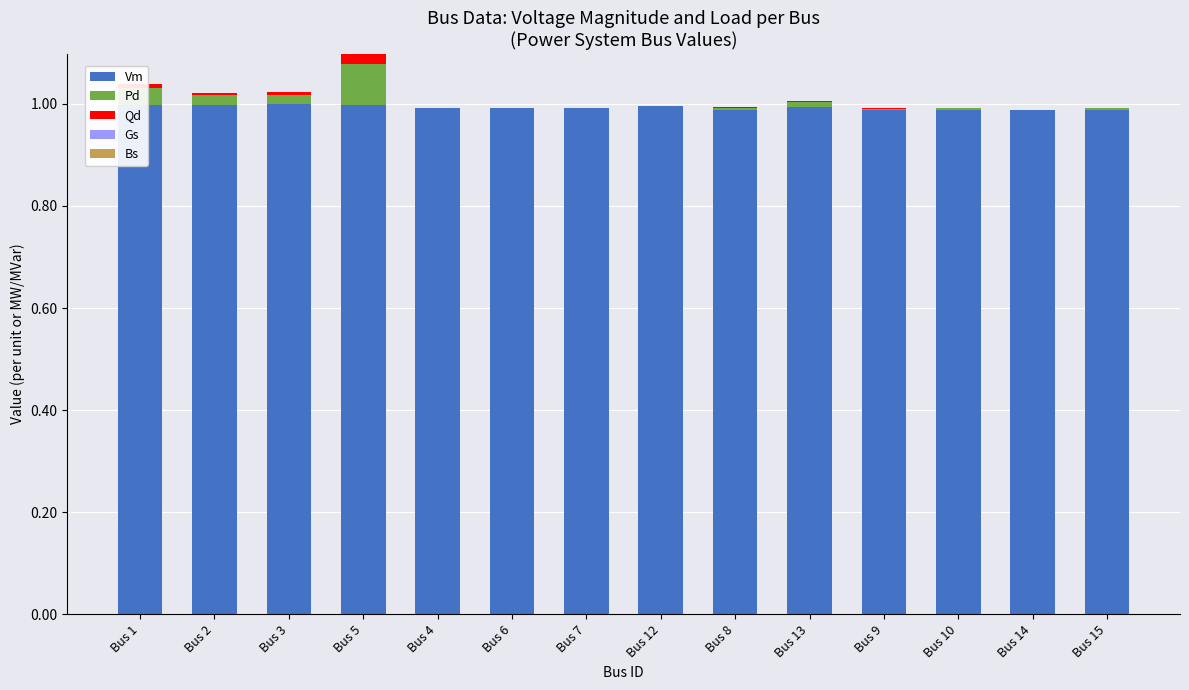

What is the sum of all Vm values?

13.9